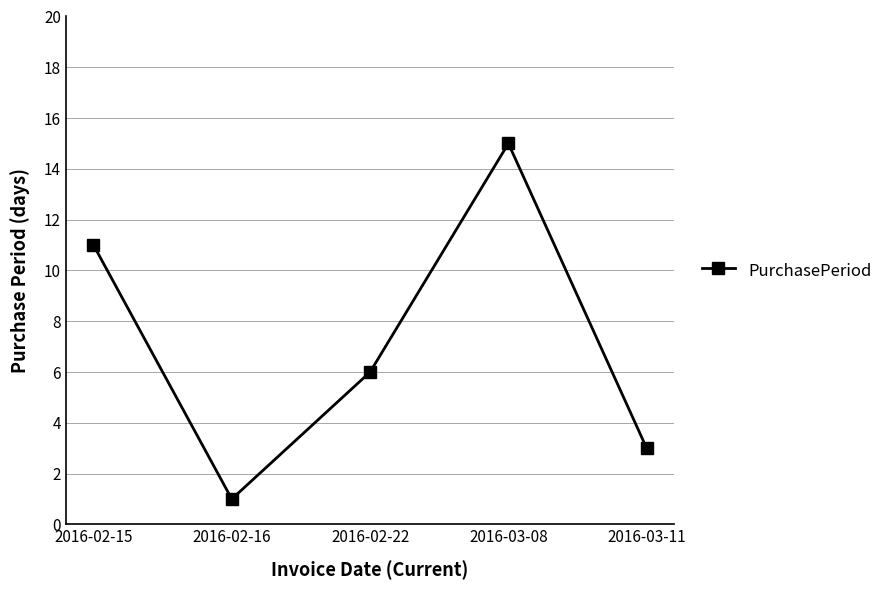

What is the smallest value displayed?

1